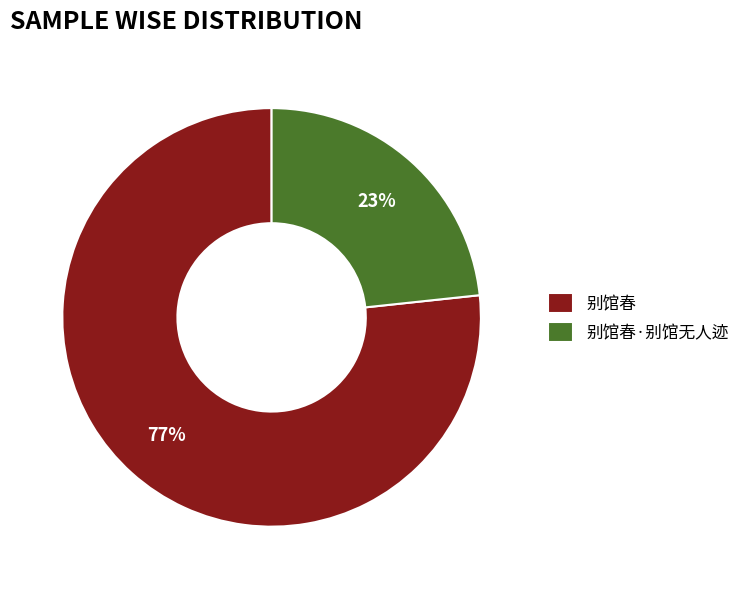

Which has a higher value, 别馆春·别馆无人迹 or 别馆春?

别馆春